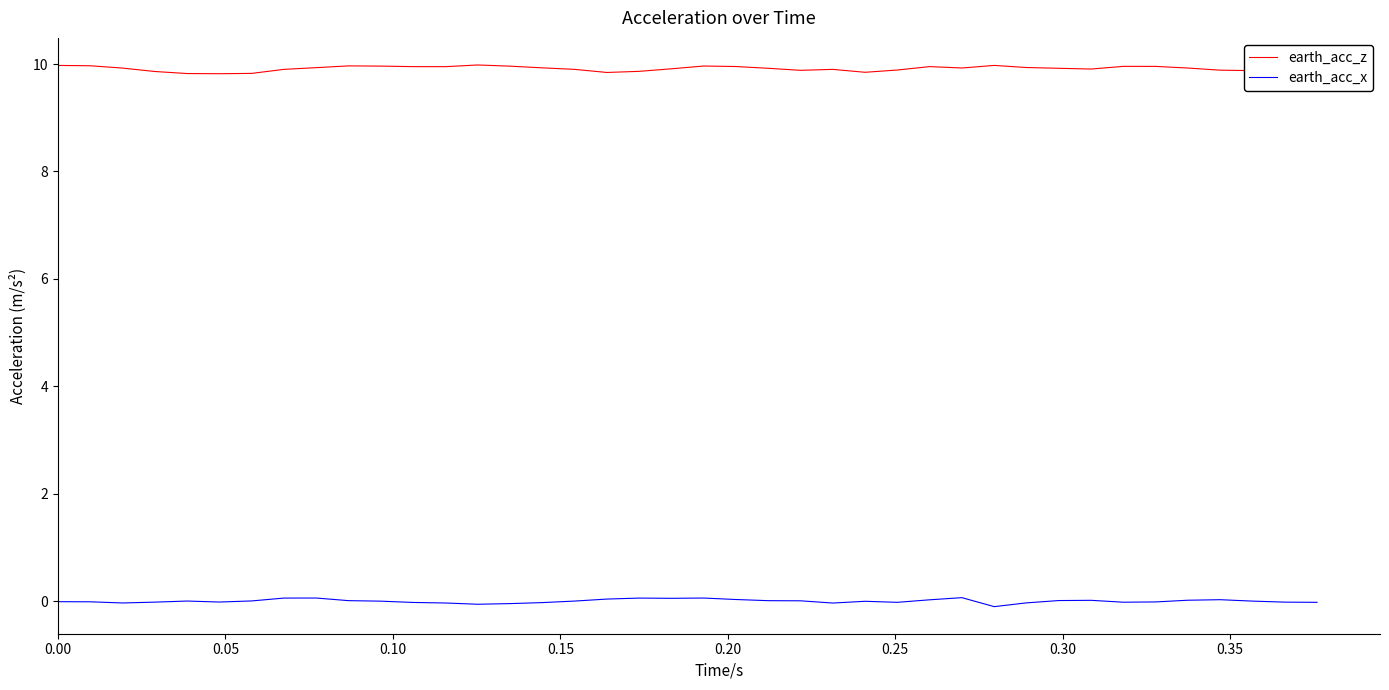

List the series in order of their peak value, lowest first.

earth_acc_x, earth_acc_z